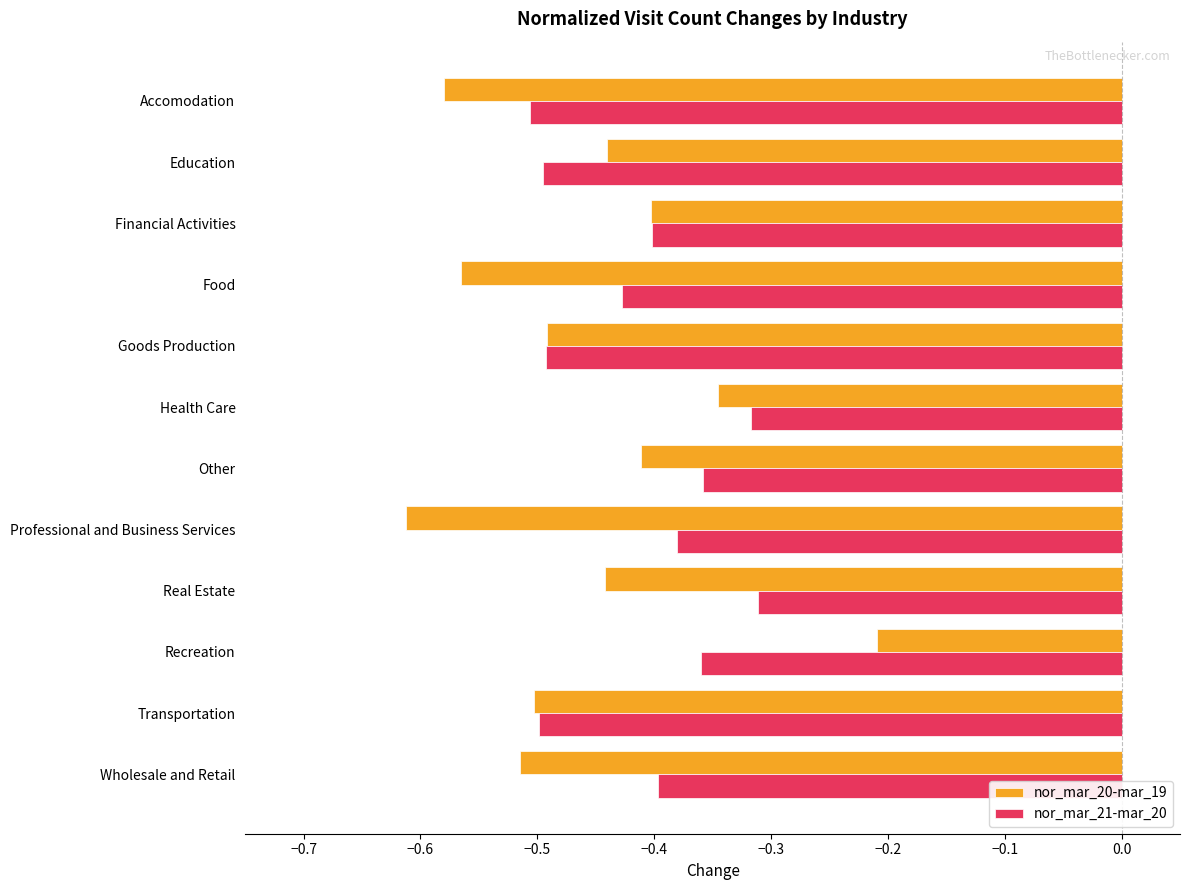

At which category is the sum across all series the highest?

Recreation